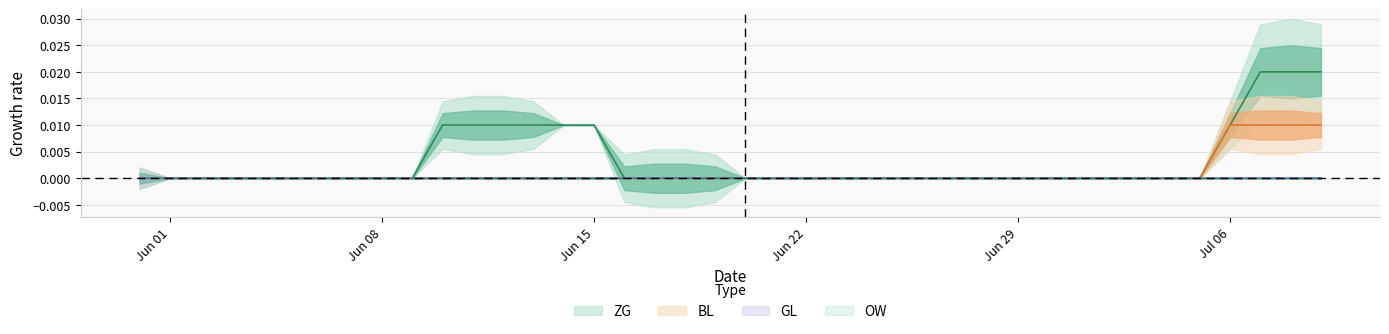

How many data points does each series have?

40